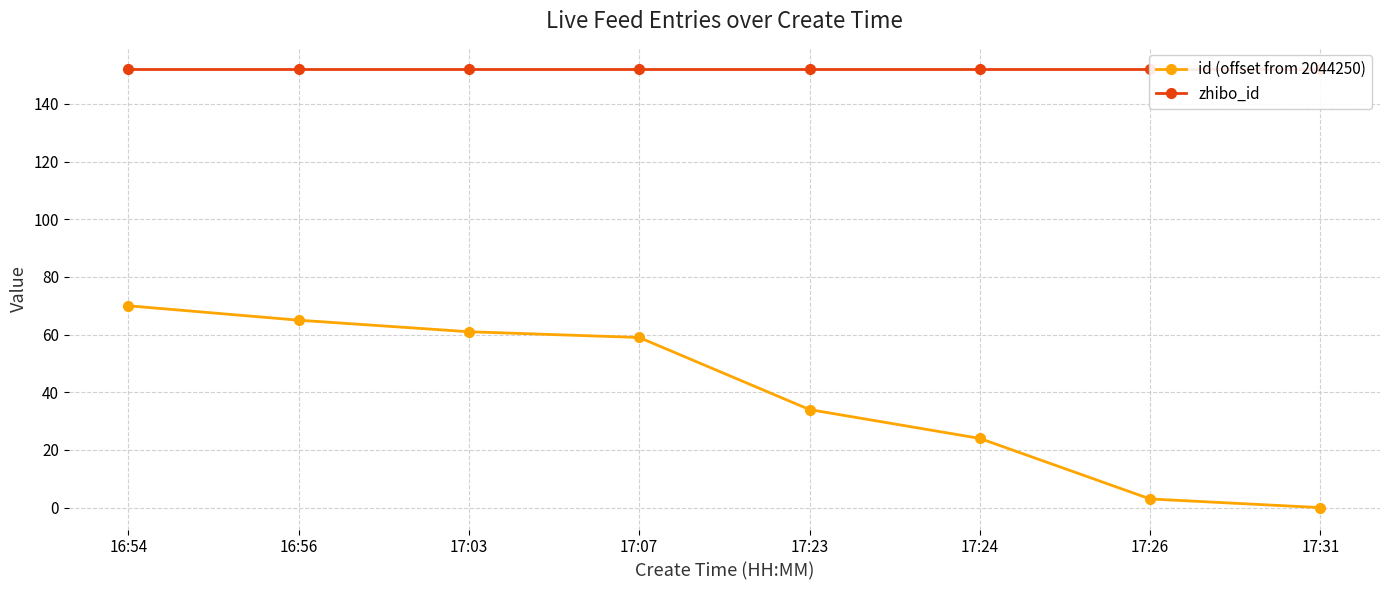

What is the highest value of the id (offset from 2044250) series?

70